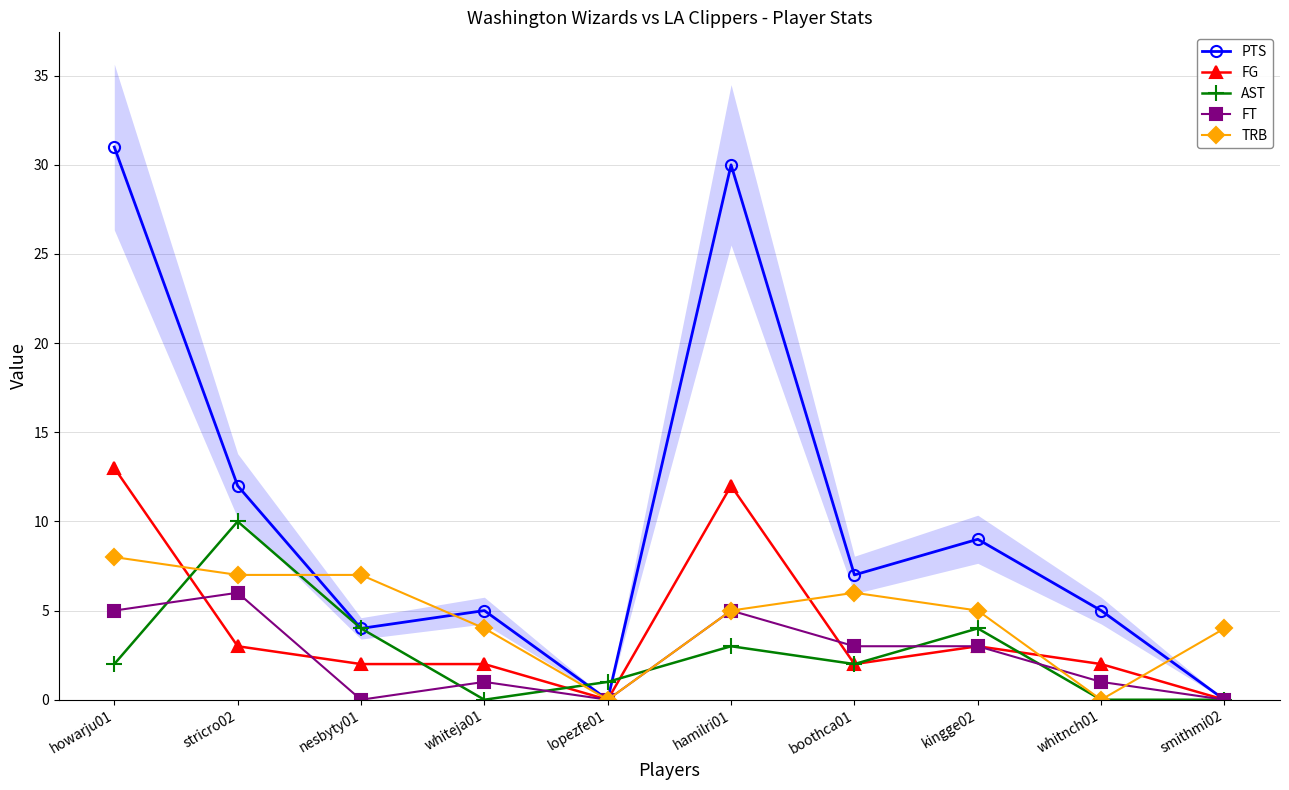

In PTS, how many points are lower than both neighbors (excluding endpoints)?

3